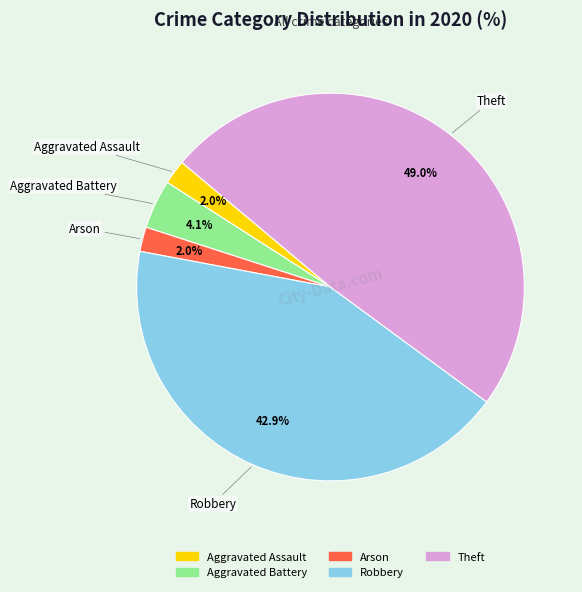

Is there a majority slice in this chart?

No